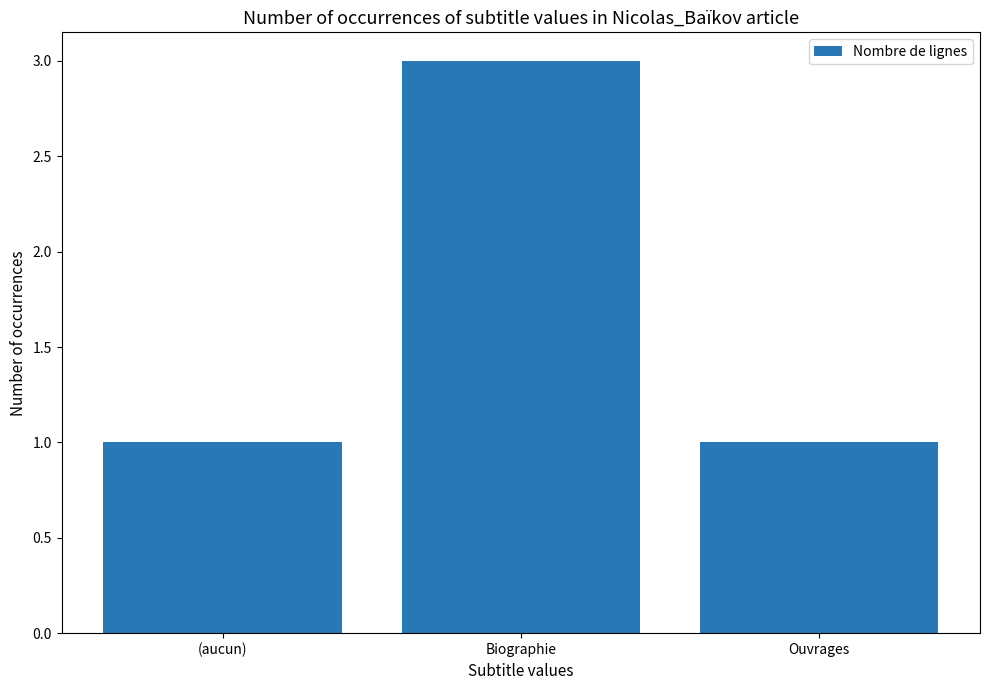

How many series are shown in this chart?

1